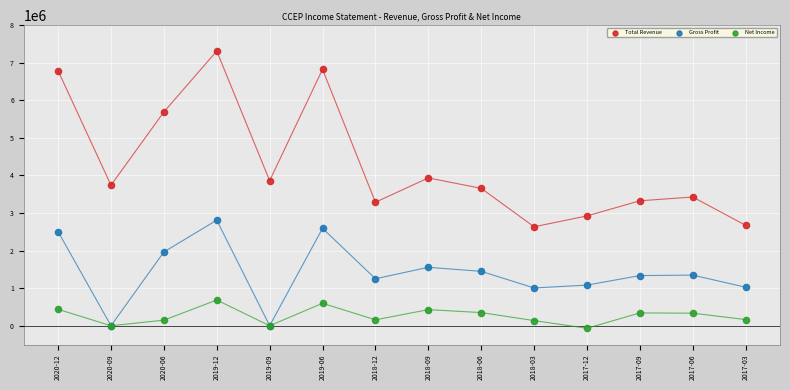

What are all the series names shown in the legend?

Total Revenue, Gross Profit, Net Income